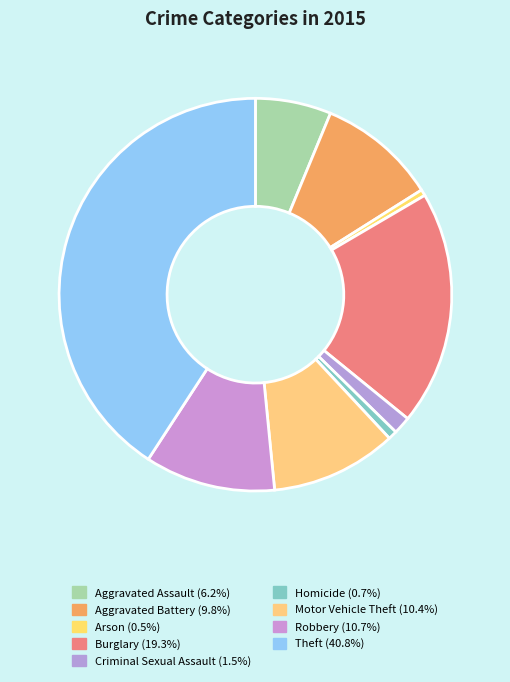

Rank the categories by value from highest to lowest.

Theft, Burglary, Robbery, Motor Vehicle Theft, Aggravated Battery, Aggravated Assault, Criminal Sexual Assault, Homicide, Arson